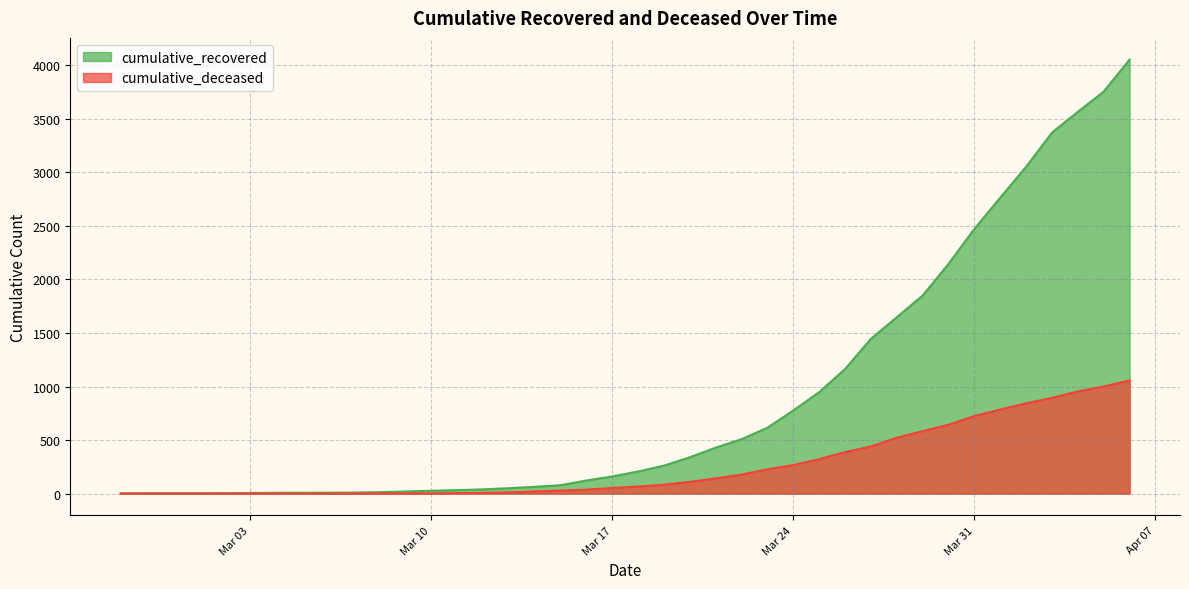

Rank the series at 2020-03-15 from highest to lowest value.

cumulative_recovered, cumulative_deceased